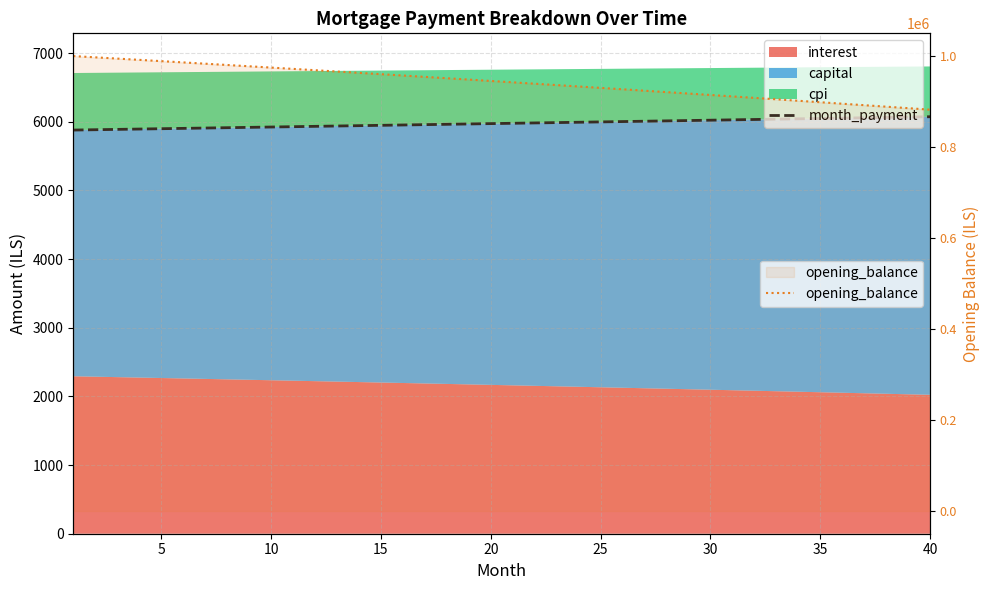

What is the sum of all month_payment values?

239050.6